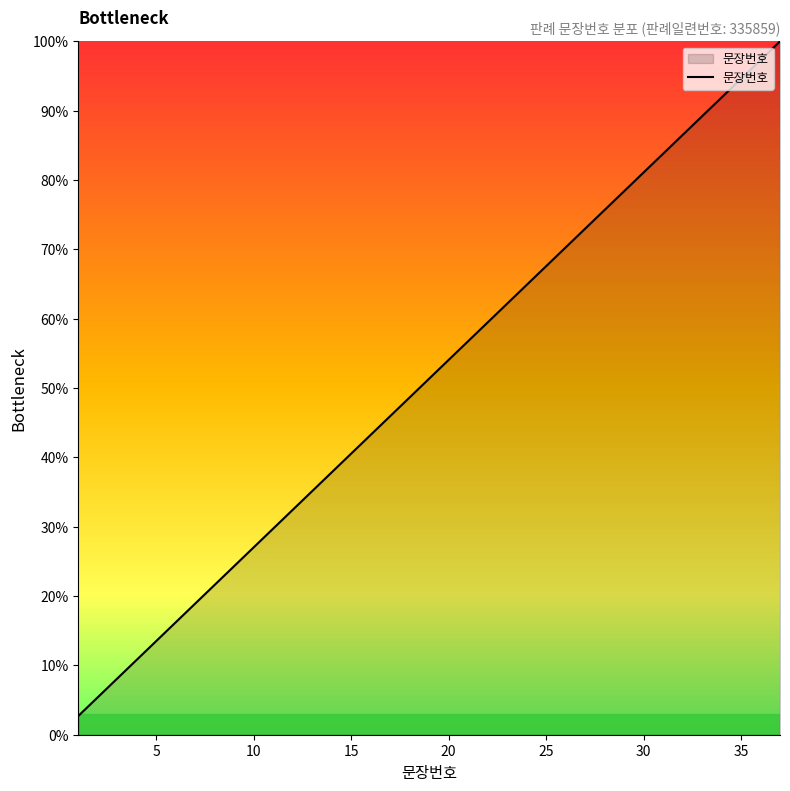

What is the difference between the maximum and minimum values?

97.3